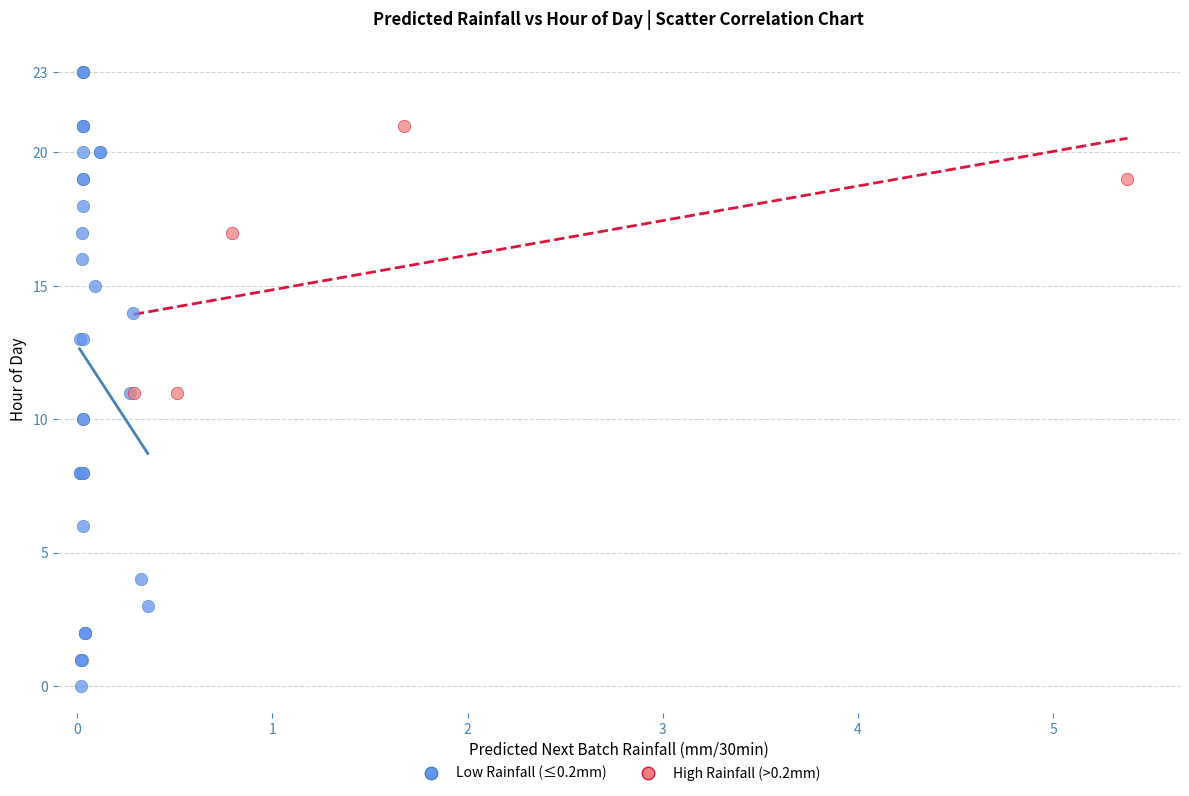

What are all the series names shown in the legend?

Low Rainfall (≤0.2mm), High Rainfall (>0.2mm)